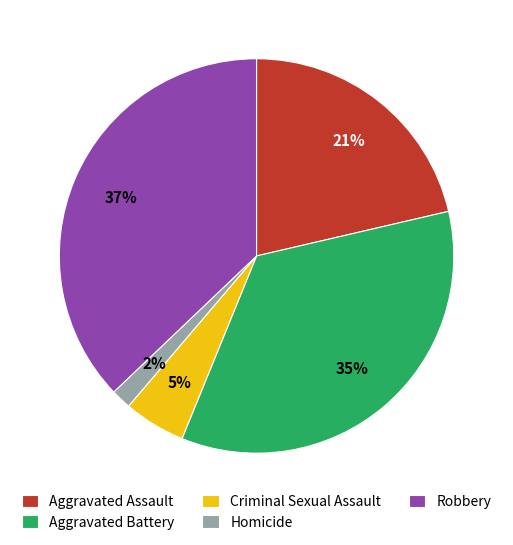

Count the number of slices in the pie.

5